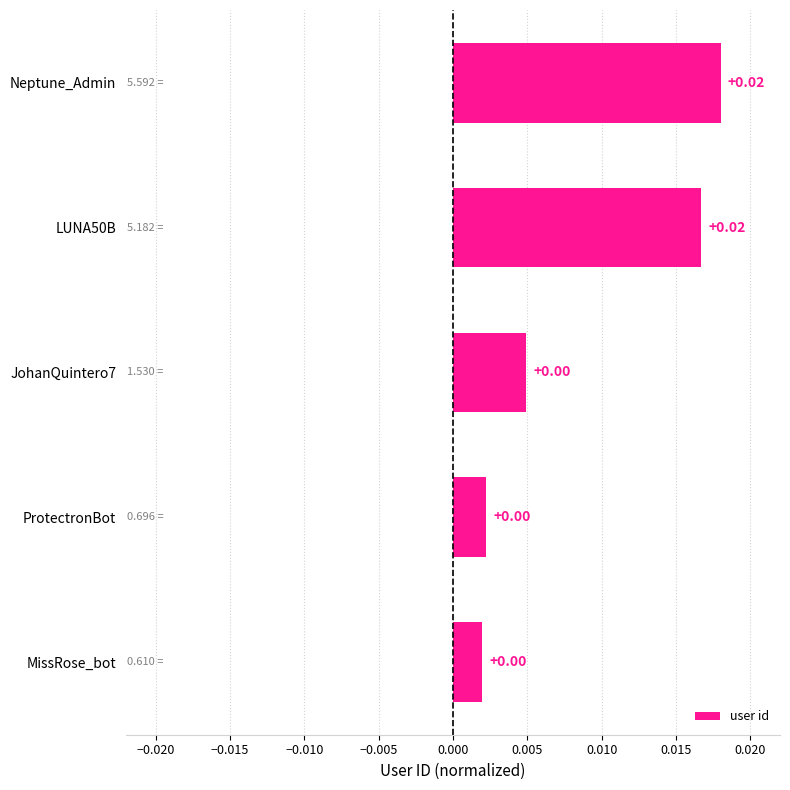

Between JohanQuintero7 and Neptune_Admin, which is larger?

Neptune_Admin